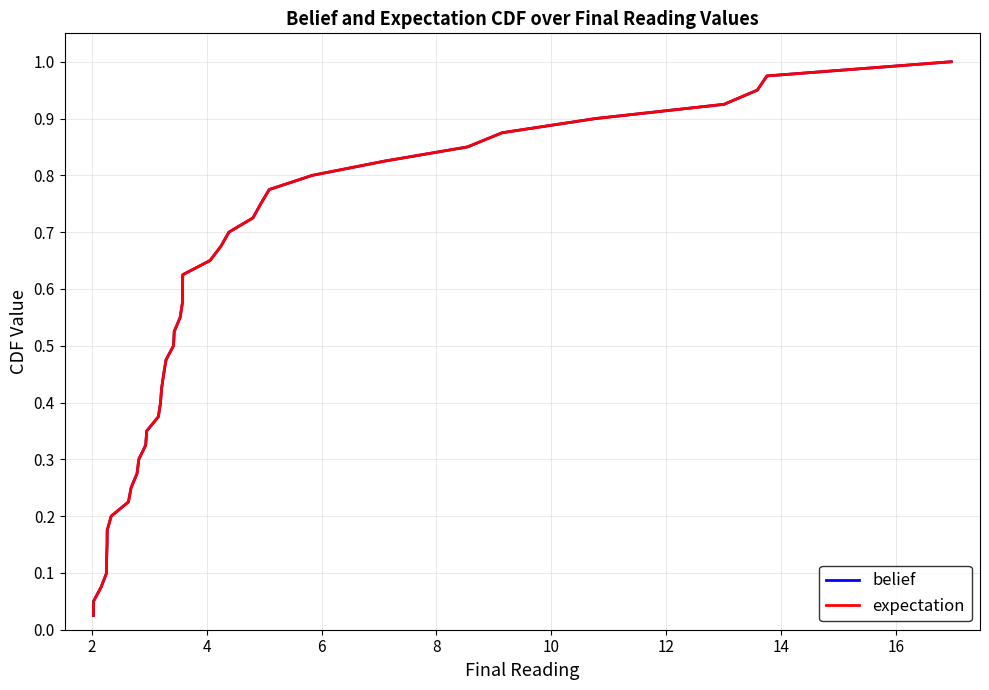

Does the chart have visible grid lines?

Yes